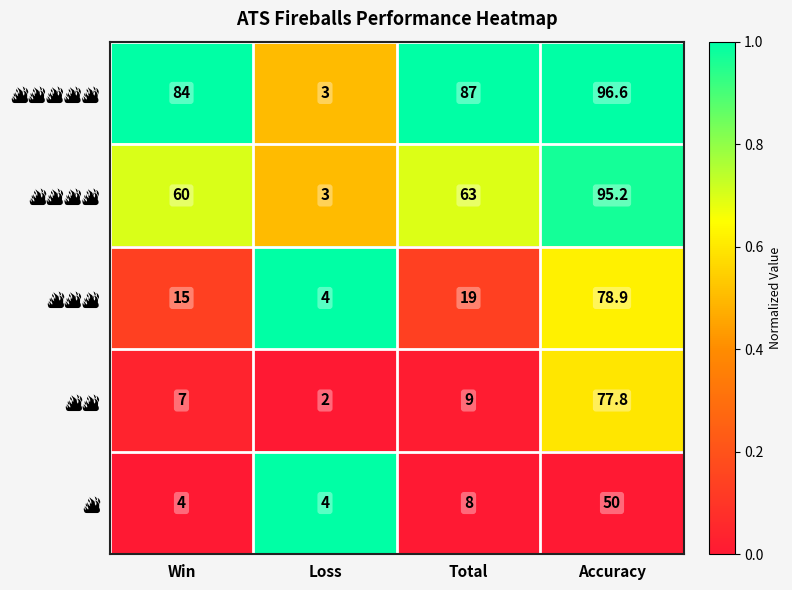

Which label corresponds to the largest value in the chart?

Accuracy